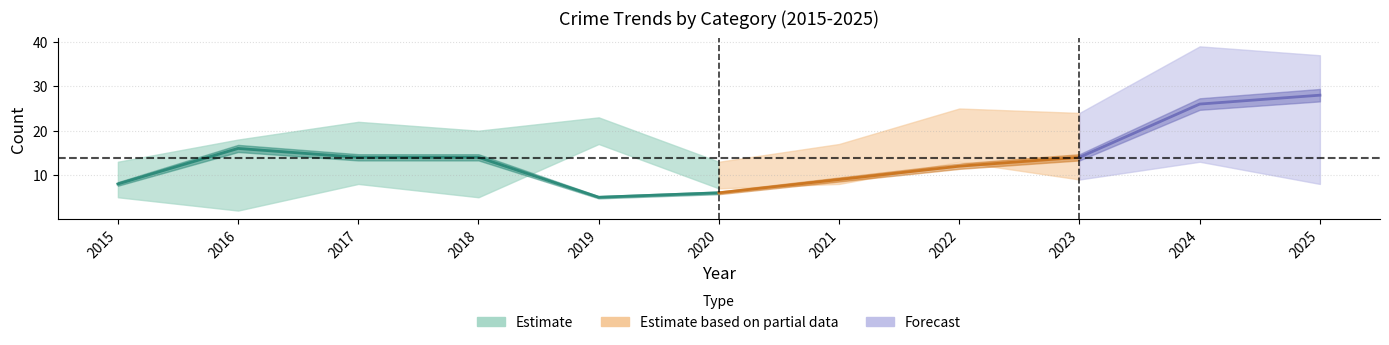

Is this an area chart (filled region under the line)?

No